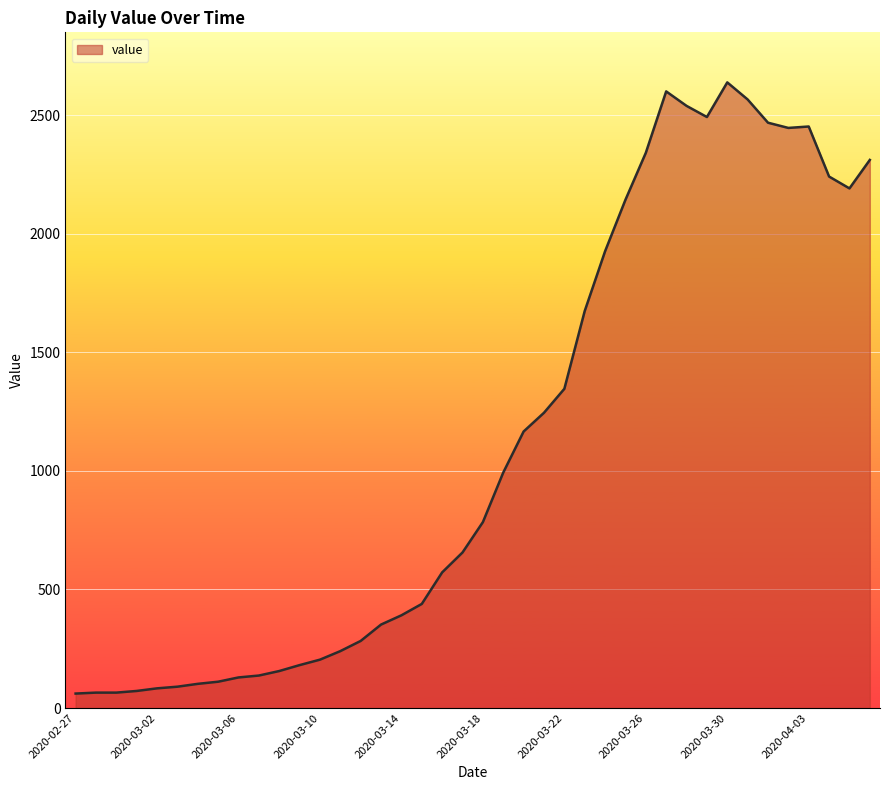

What is the difference between the maximum and minimum values?

2577